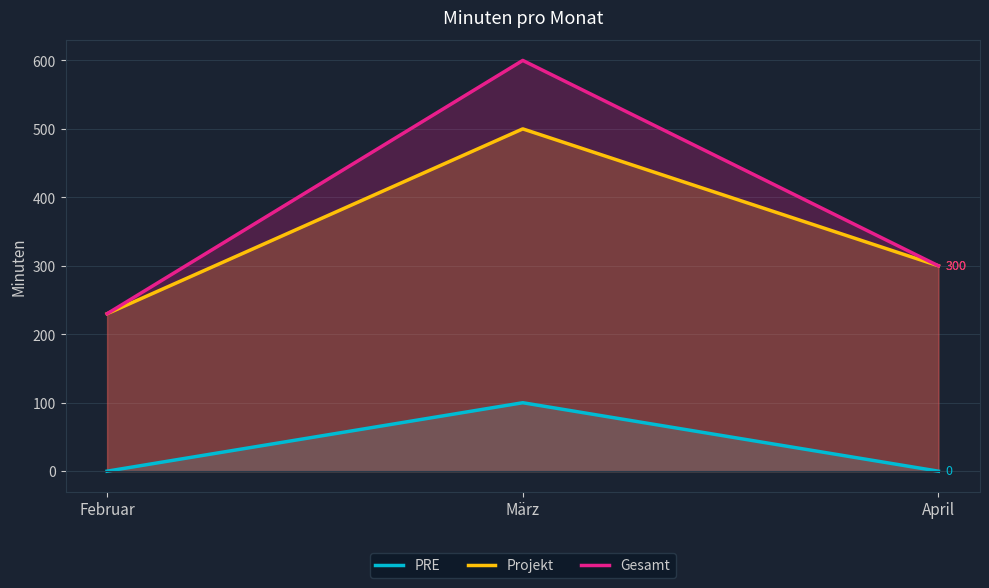

What is the minimum value for Gesamt?

230